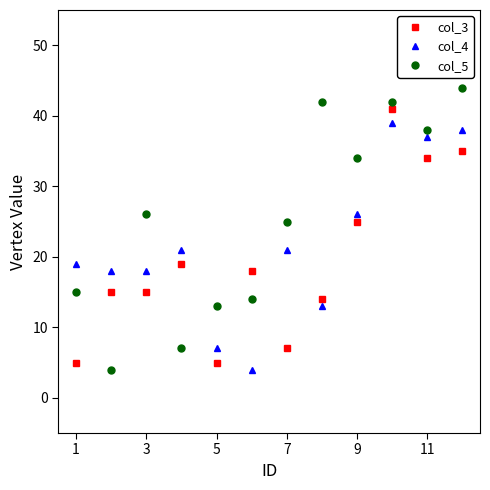

How many intersections are there between col_5 and col_3?

6